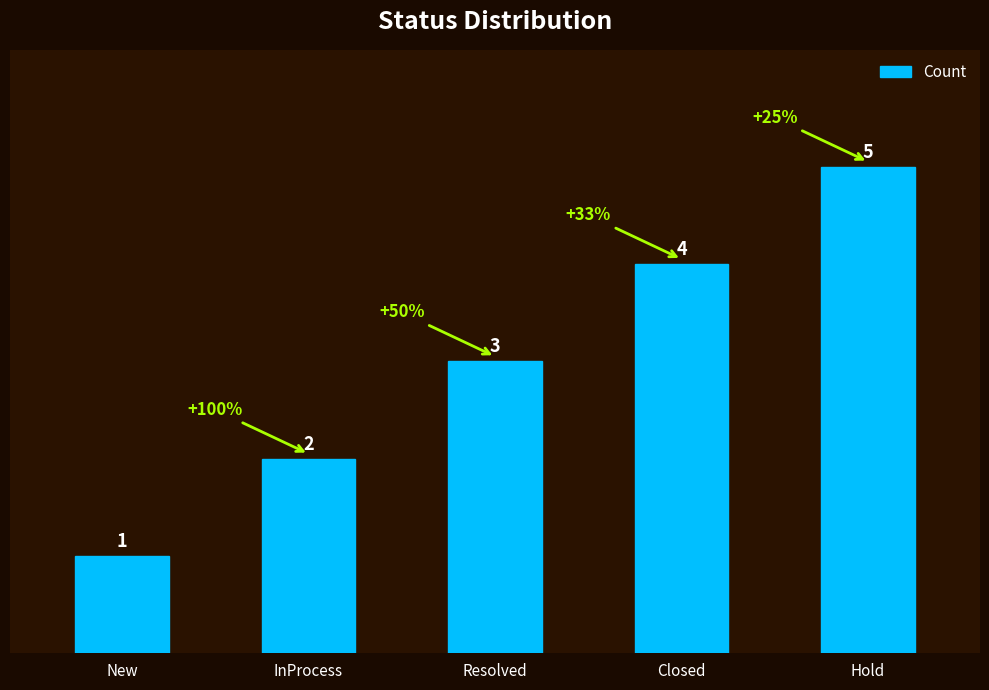

What is the label of the 2nd bar from the left?

InProcess